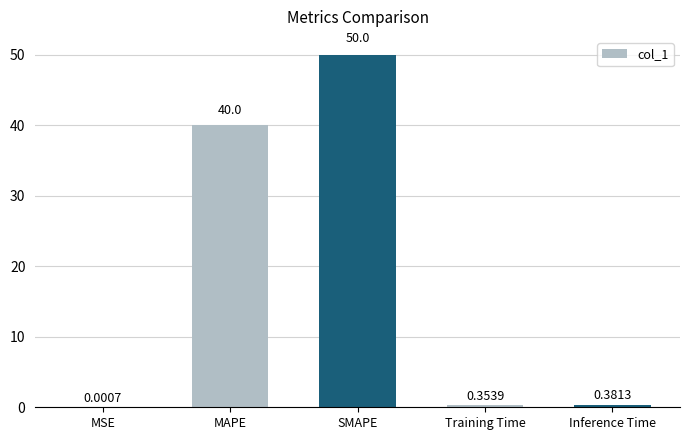

What is the sum of the values at Inference Time and SMAPE?

50.4